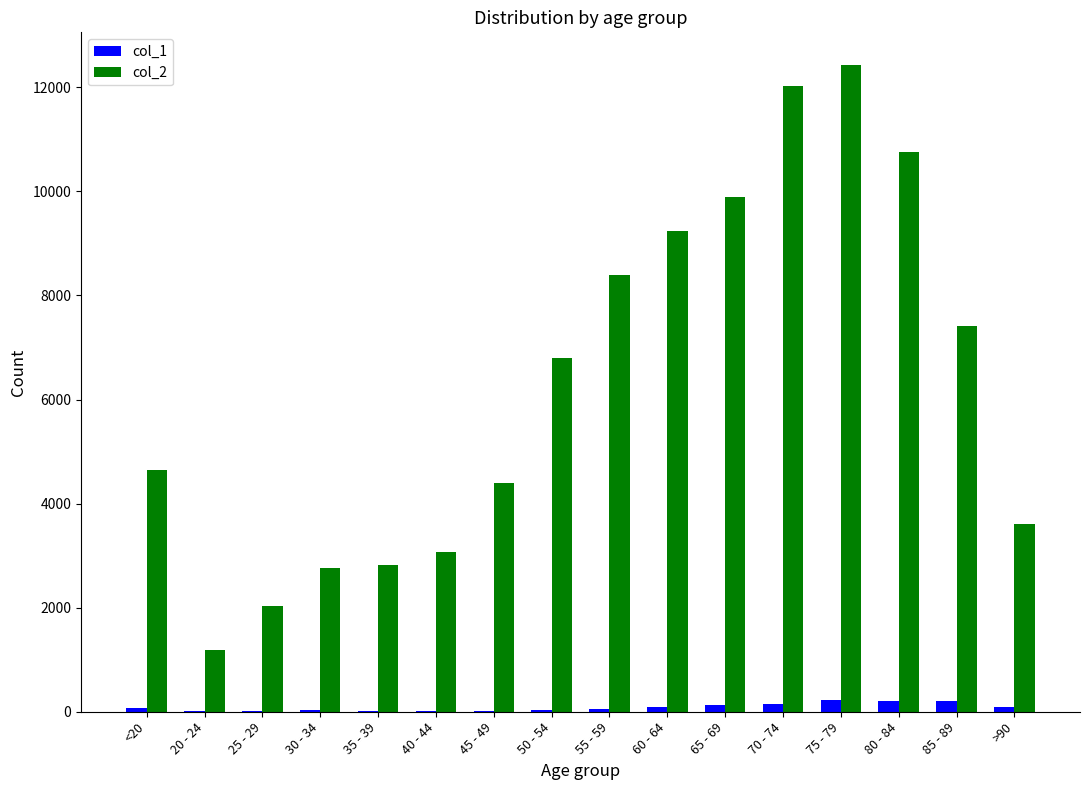

Which label corresponds to the largest value in the chart?

75 - 79